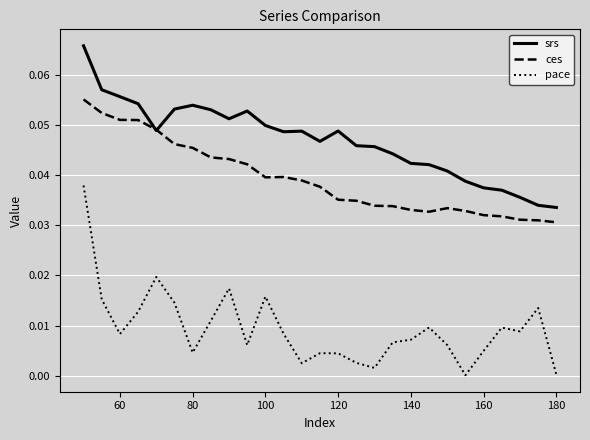

Which series has the largest range (max minus min)?

pace